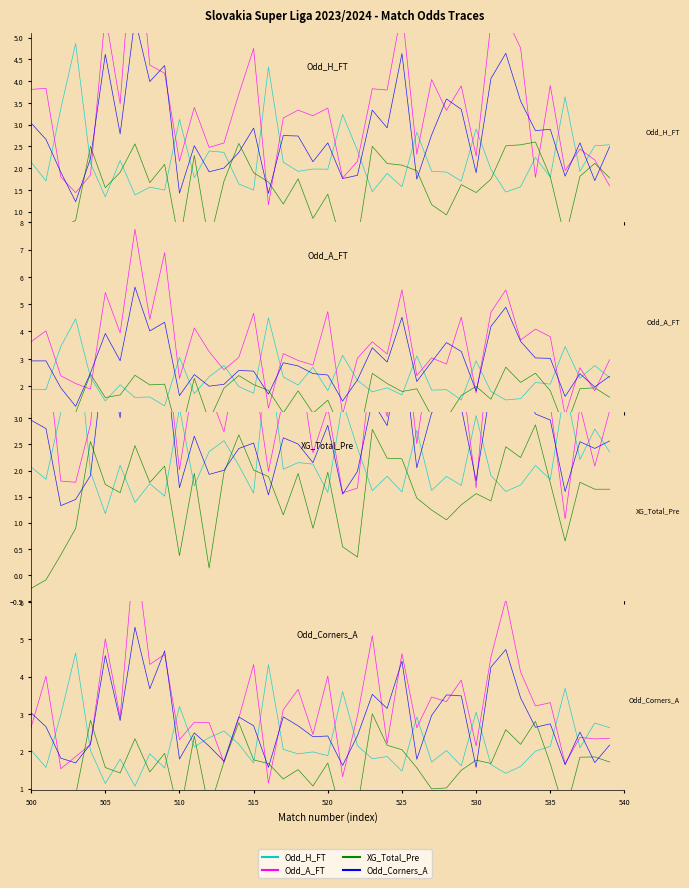

How many intersections are there between Odd_H_FT and XG_Total_Pre?

14